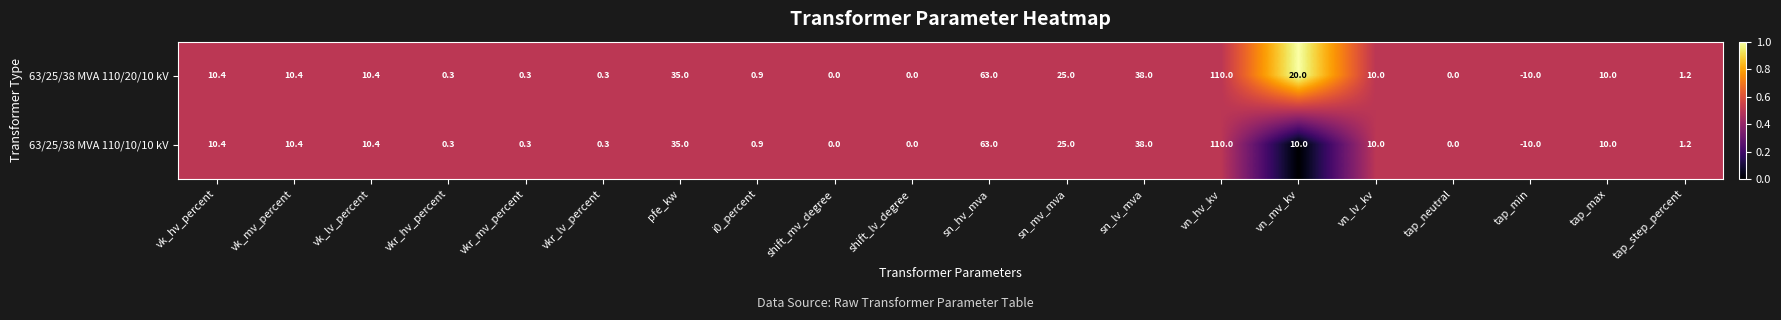

True or false: 63/25/38 MVA 110/10/10 kV has a value of 100.5 at sn_hv_mva.

False